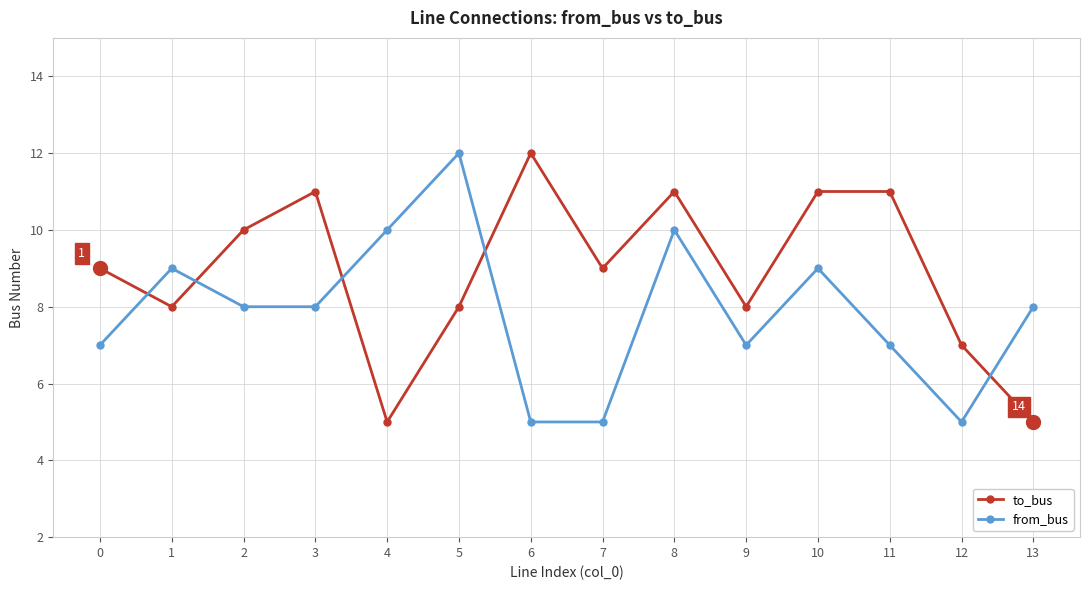

Reading left to right, what are all the values shown in this chart?

to_bus: 9	8	10	11	5	8	12	9	11	8	11	11	7	5
from_bus: 7	9	8	8	10	12	5	5	10	7	9	7	5	8